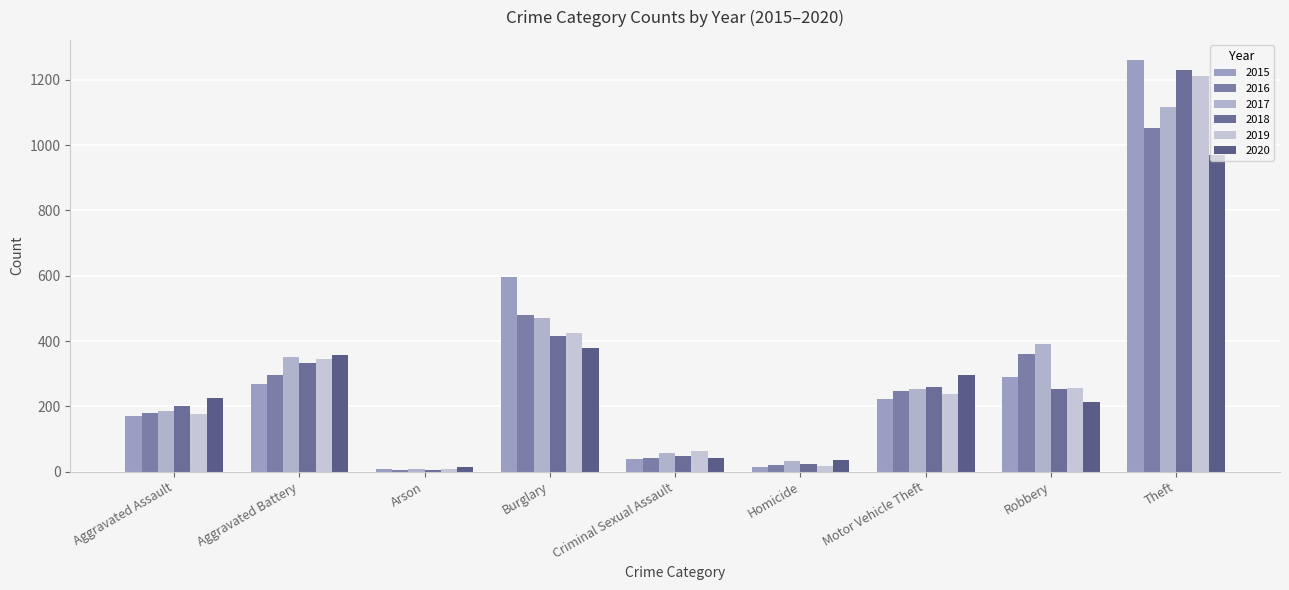

What is the label of the 1st bar from the right?

Theft